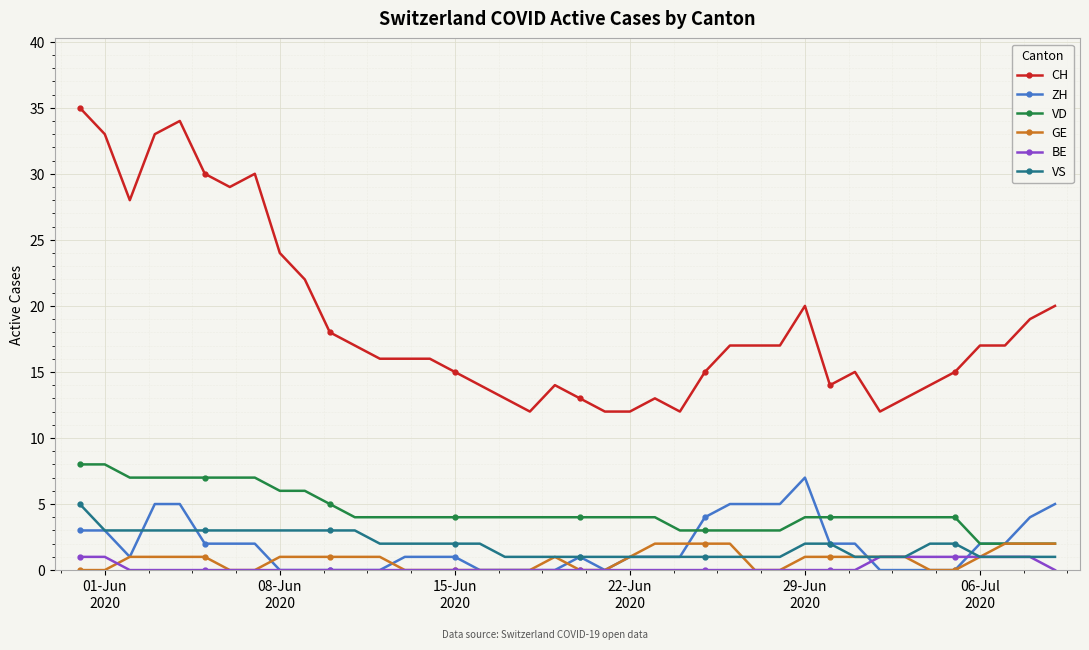

Which series has the widest spread of values?

CH